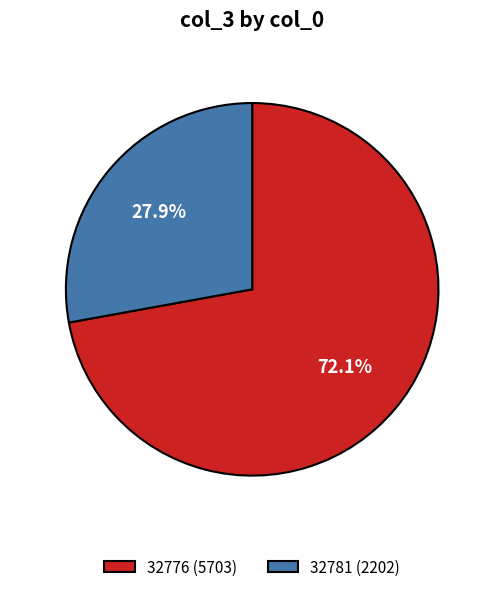

The 32781 slice represents 28% of the pie. True or false?

True